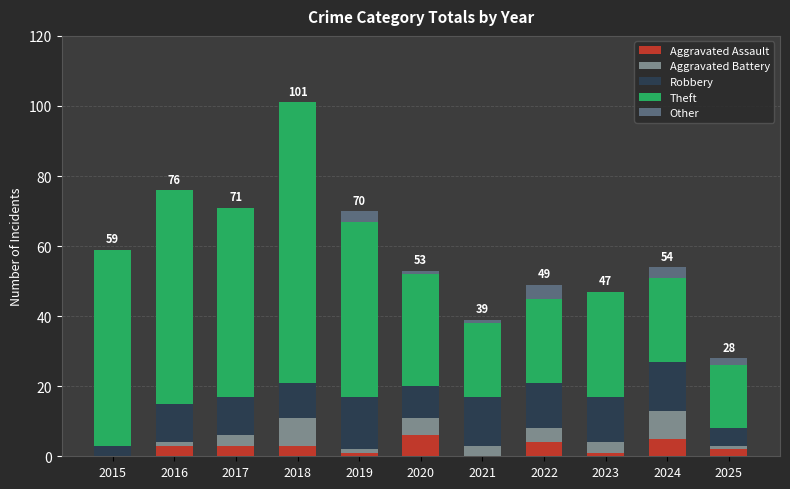

What is the total value across all series at 2025?

28